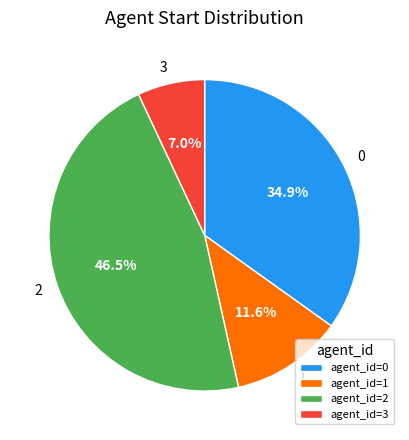

What percentage is the 3 slice, to the nearest percent?

7%